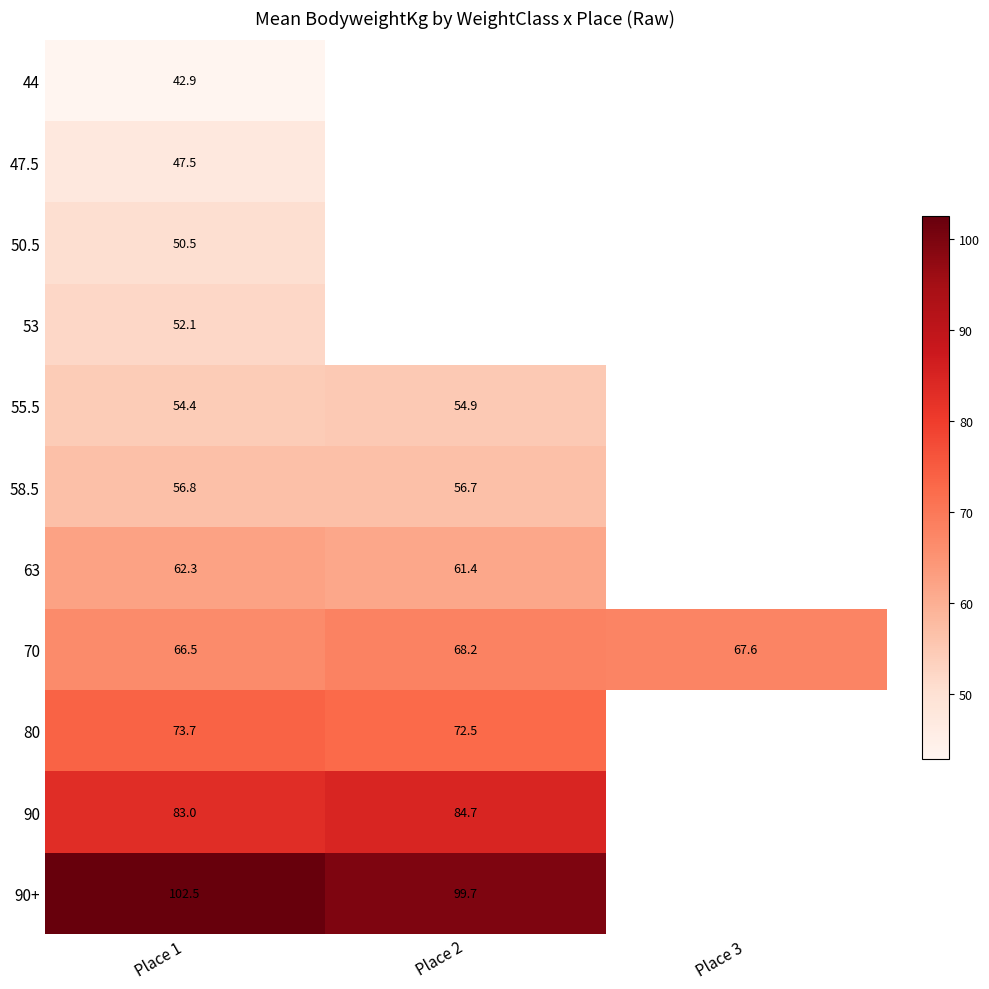

At which label is 70 closest to 67?

Place 1